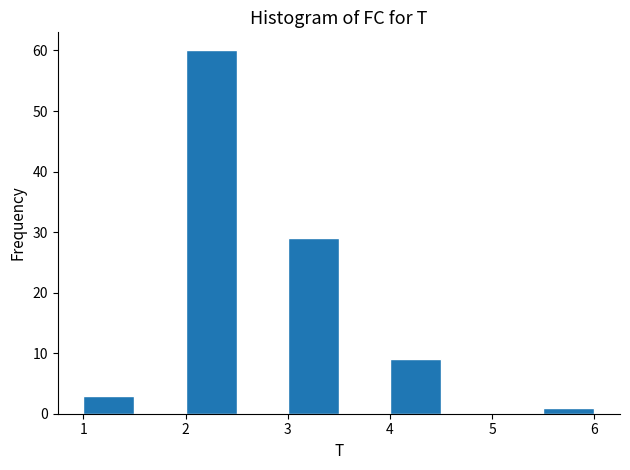

Reading left to right, transcribe this chart: for each bar, give the range it covers on the x-axis and its height. The values are not printed on the chart, so give them approximately, as read against the axis.

1.0 to 1.5: 3
1.5 to 2.0: 0
2.0 to 2.5: 60
2.5 to 3.0: 0
3.0 to 3.5: 29
3.5 to 4.0: 0
4.0 to 4.5: 9
4.5 to 5.0: 0
5.0 to 5.5: 0
5.5 to 6.0: 1